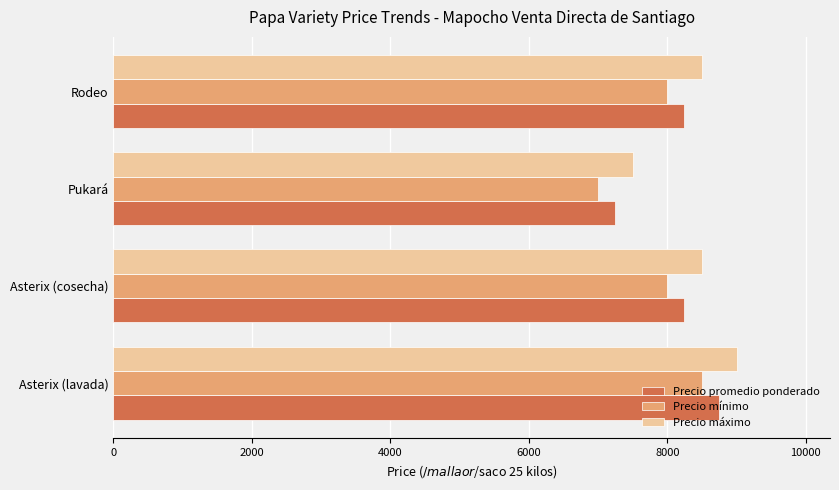

How many distinct data groups are displayed?

3